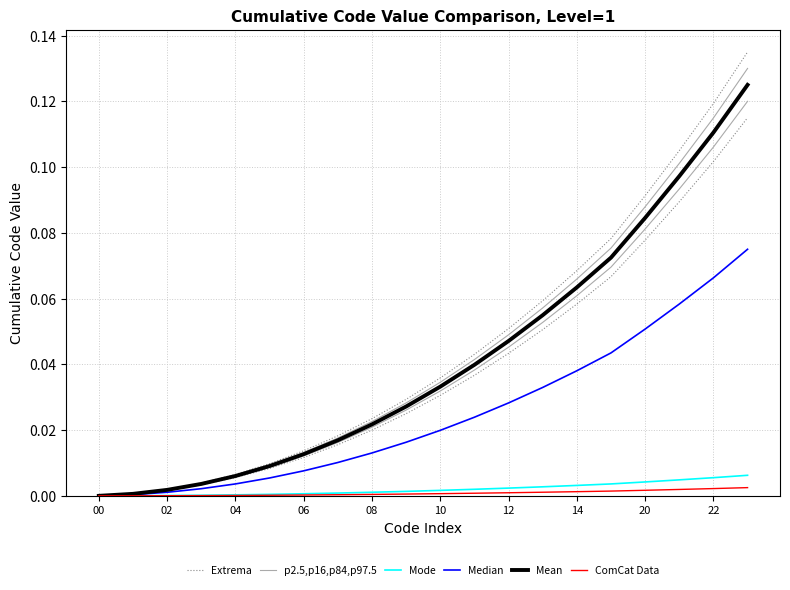

True or false: Extrema has a value of 0.1 at 17.

False